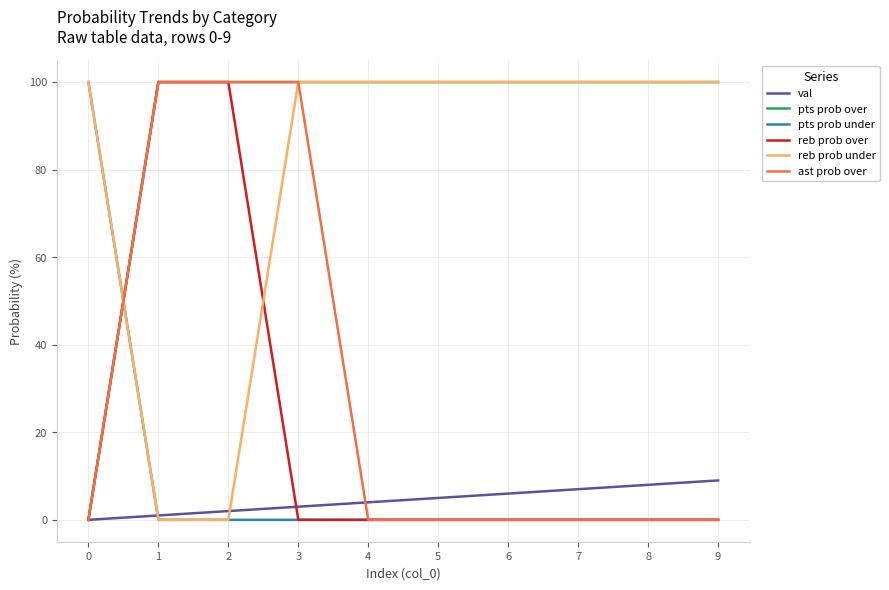

Which series has the largest total across all categories?

pts prob over